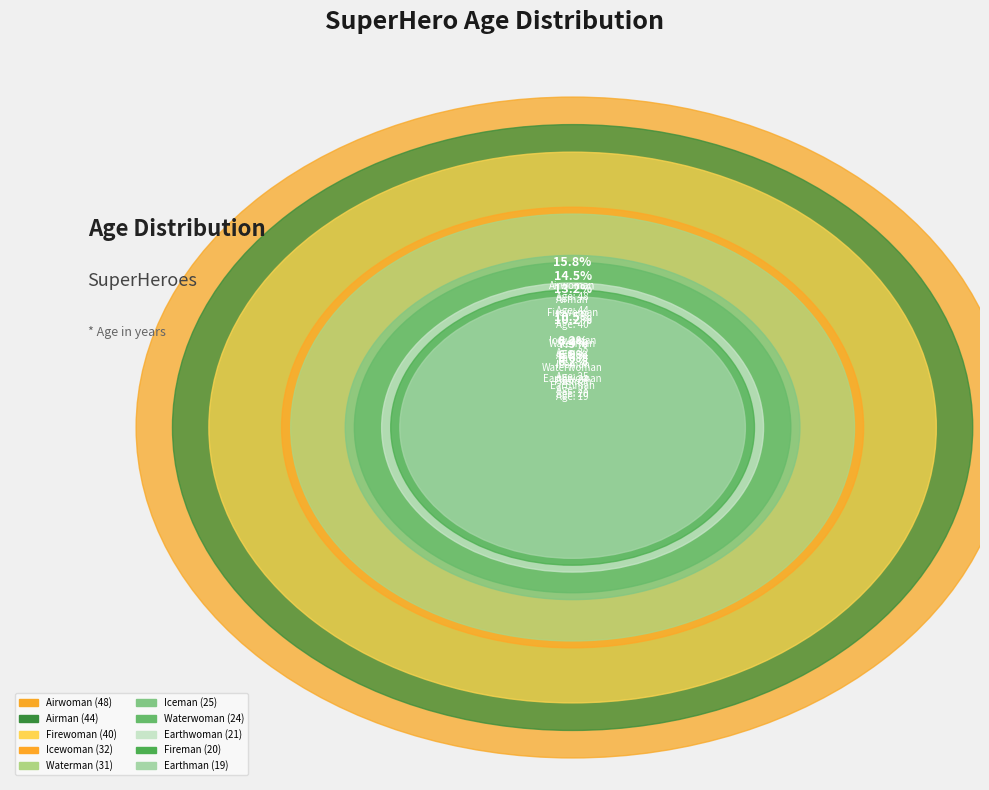

To the nearest percent, what percentage of the pie is Iceman?

8%